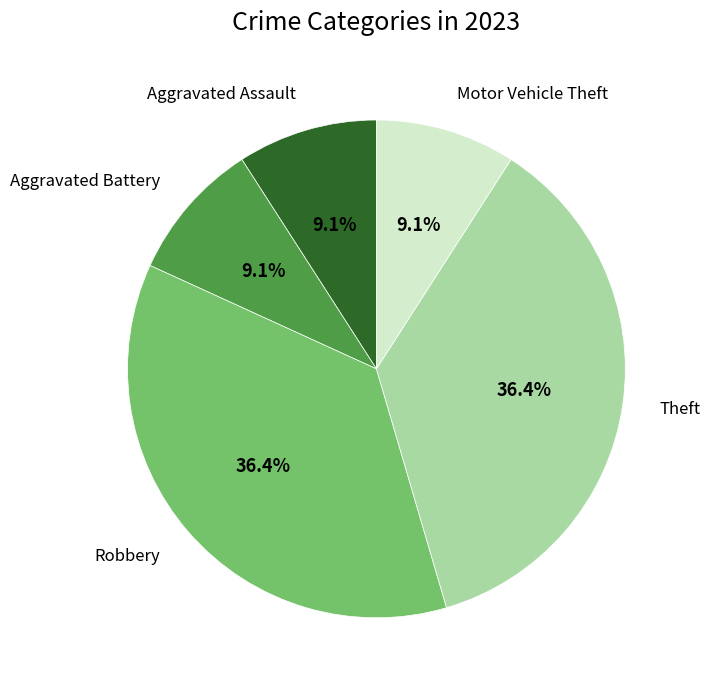

To the nearest percent, what is the combined percentage of Robbery and Motor Vehicle Theft?

45%